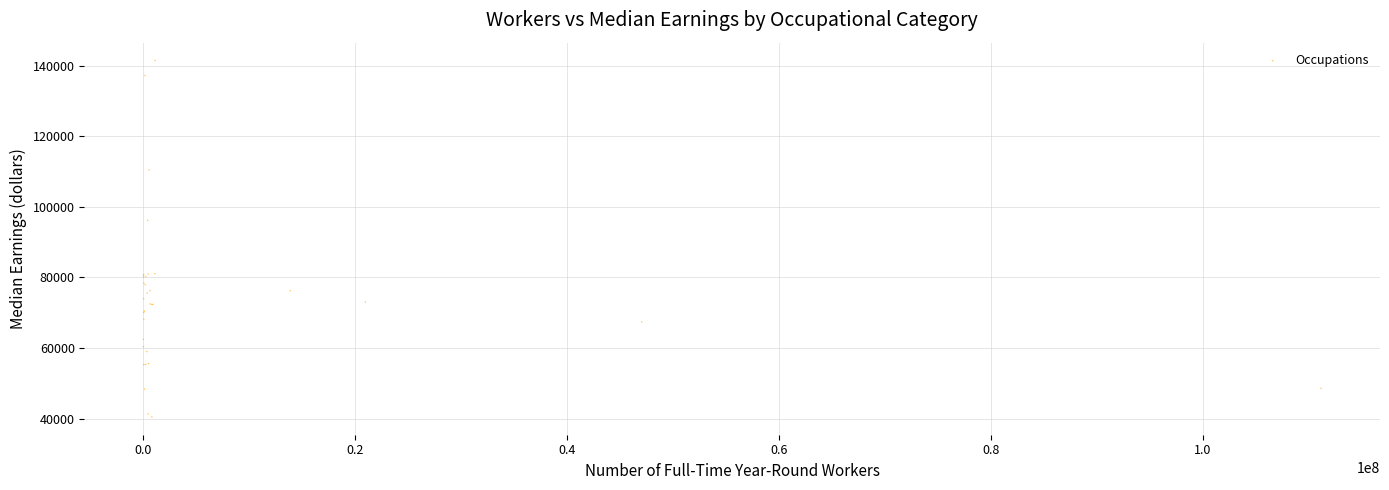

What Y value in the scatter plot is closest to 90955?

96161